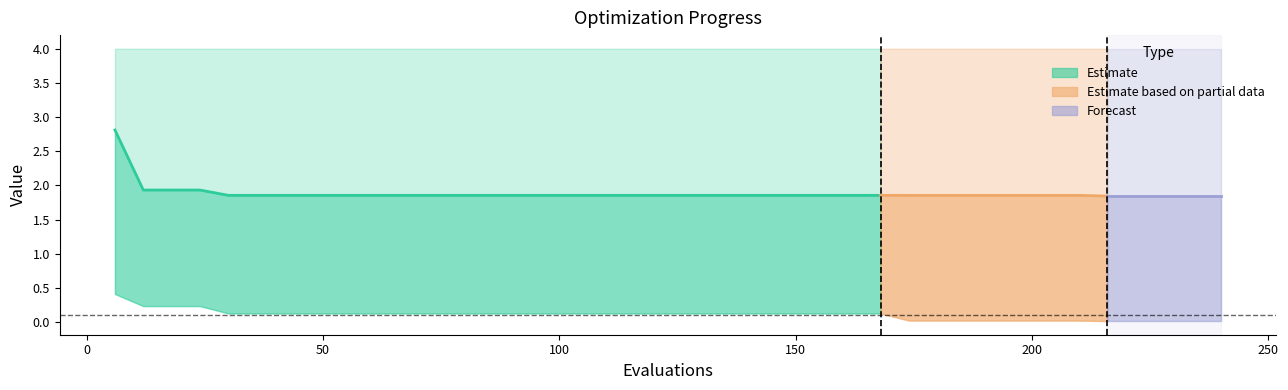

The value of best at 36 is 0.1. True or false?

True